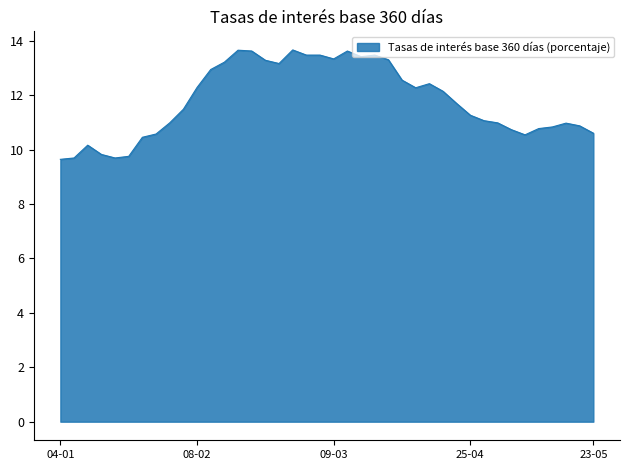

What is the difference between the maximum and minimum values?

4.0